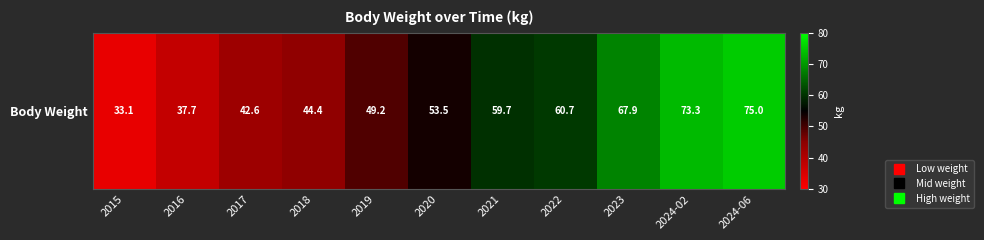

The value at 2024-02 is 115.7. True or false?

False